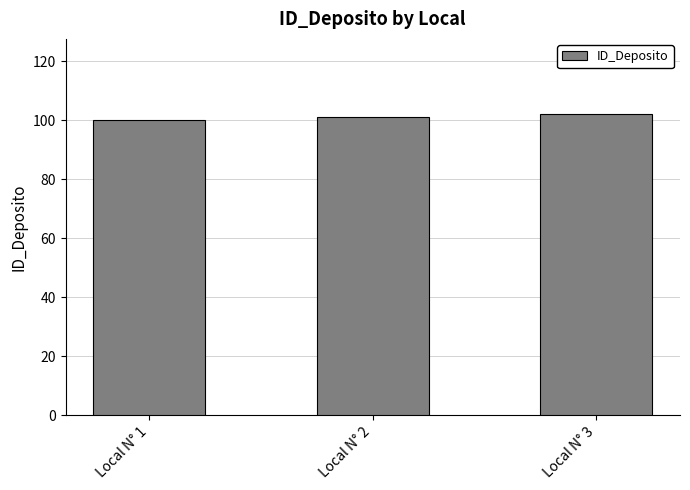

Read the value at Local N° 3.

102